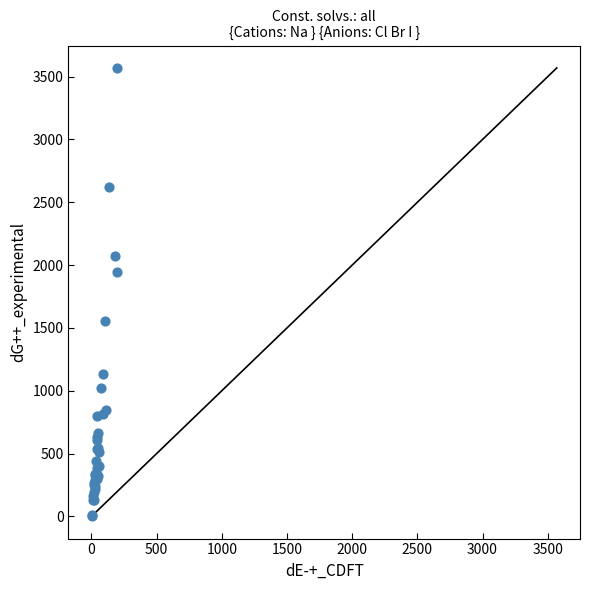

What Y value in the scatter plot is closest to 1786?

1943.9